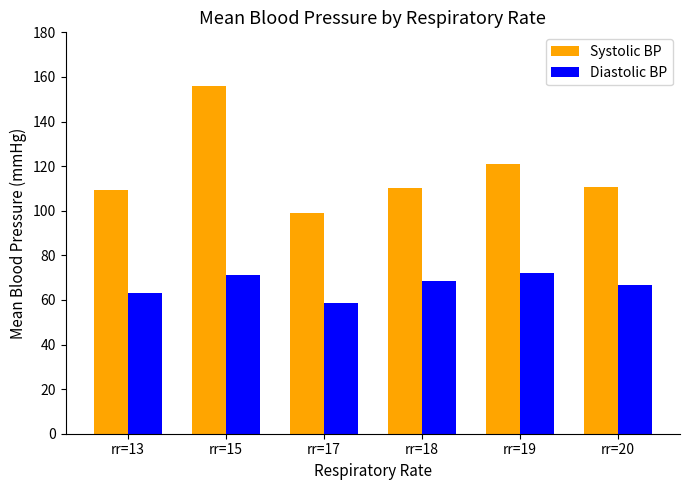

What is the value of the Systolic BP bar at the 4th from the left?

110.0